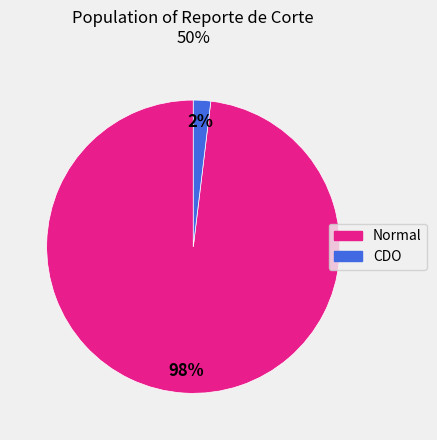

To the nearest percent, what portion does CDO represent?

2%